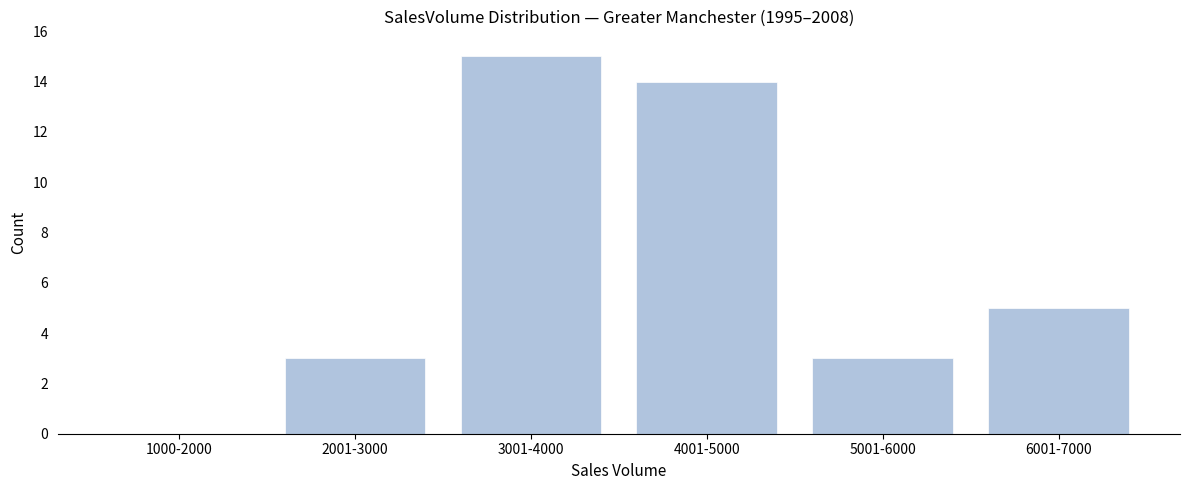

Reading left to right, what are all the values shown in this chart?

1000-2000=0	2001-3000=3	3001-4000=15	4001-5000=14	5001-6000=3	6001-7000=5